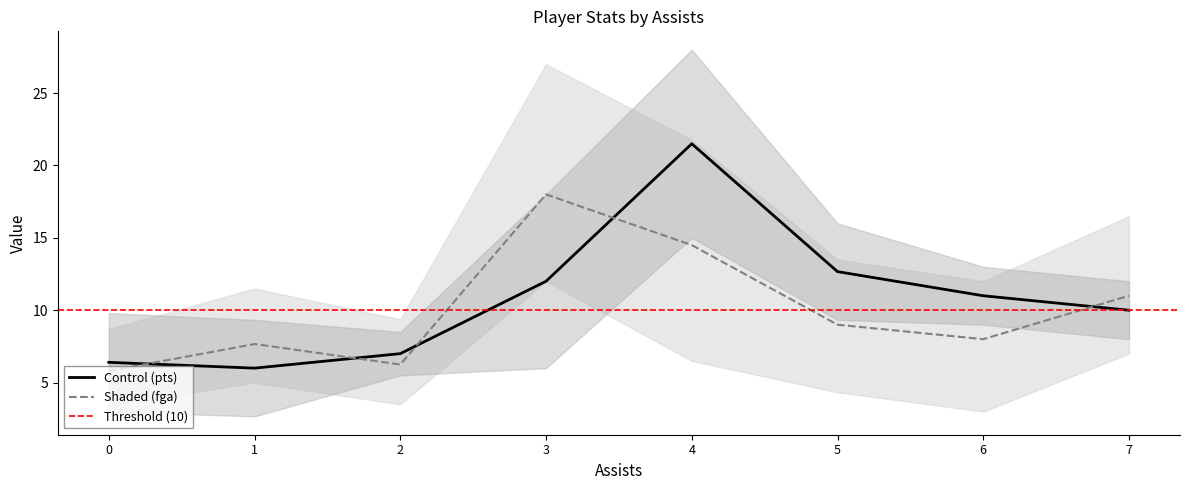

What is the lowest value of the Shaded (fga) series?

5.8